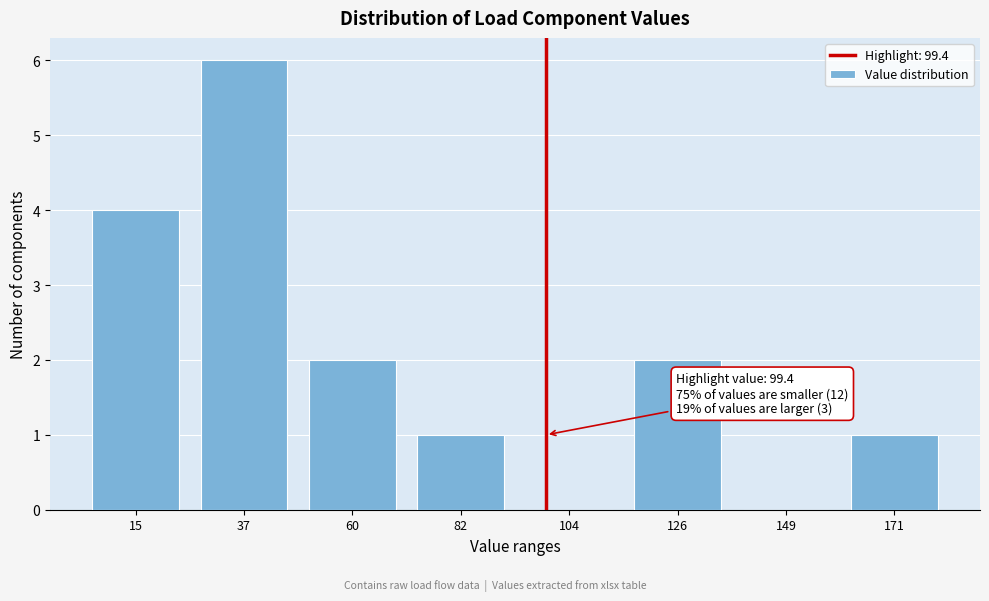

Reading left to right, what are all the values shown in this chart?

15=4	37=6	60=2	82=1	104=0	126=2	149=0	171=1